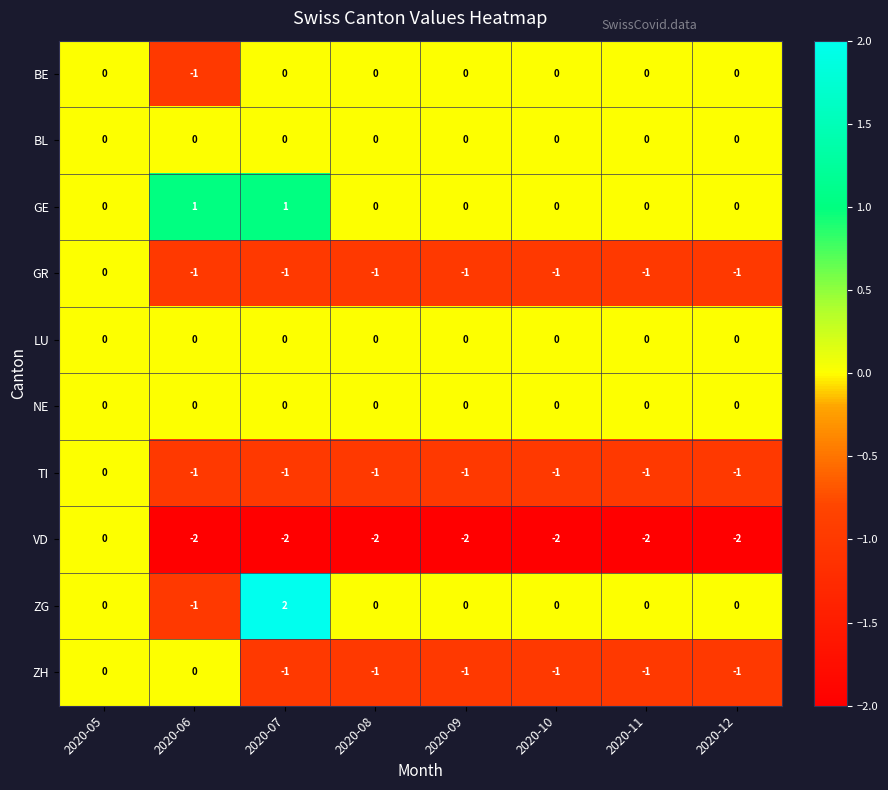

Which category has the highest value in the GR series?

2020-05